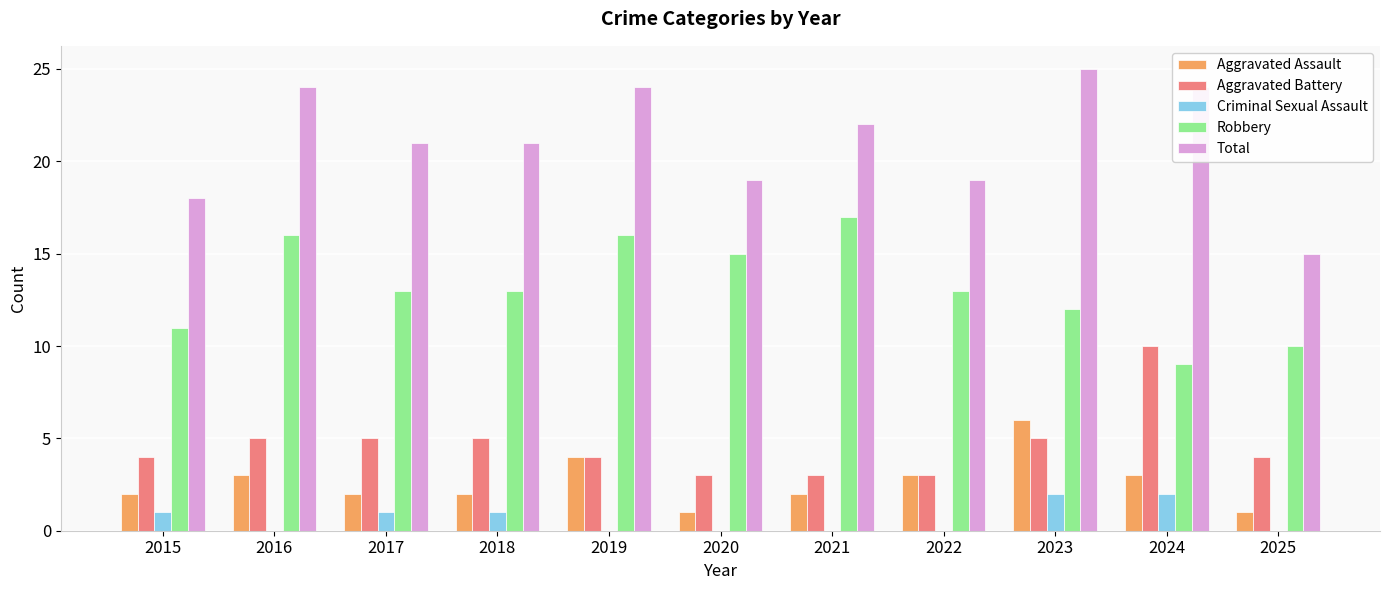

Reading left to right, transcribe all the data shown in this chart.

Aggravated Assault: 2015=2	2016=3	2017=2	2018=2	2019=4	2020=1	2021=2	2022=3	2023=6	2024=3	2025=1
Aggravated Battery: 2015=4	2016=5	2017=5	2018=5	2019=4	2020=3	2021=3	2022=3	2023=5	2024=10	2025=4
Criminal Sexual Assault: 2015=1	2016=0	2017=1	2018=1	2019=0	2020=0	2021=0	2022=0	2023=2	2024=2	2025=0
Robbery: 2015=11	2016=16	2017=13	2018=13	2019=16	2020=15	2021=17	2022=13	2023=12	2024=9	2025=10
Total: 2015=18	2016=24	2017=21	2018=21	2019=24	2020=19	2021=22	2022=19	2023=25	2024=24	2025=15